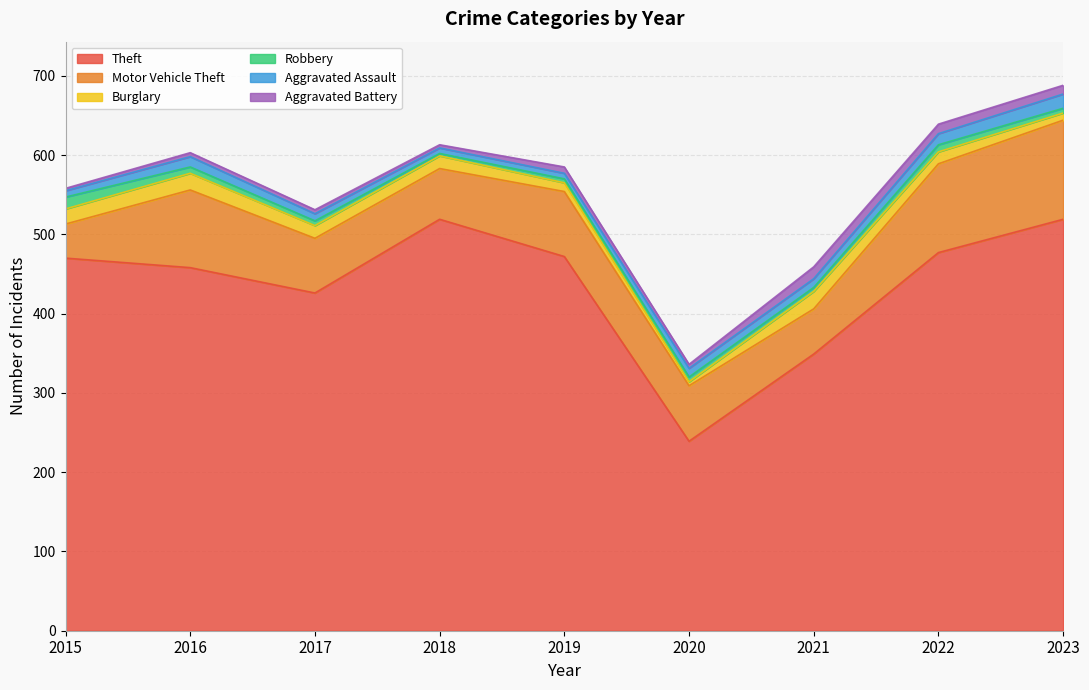

At which category does Motor Vehicle Theft reach its first local valley?

2018